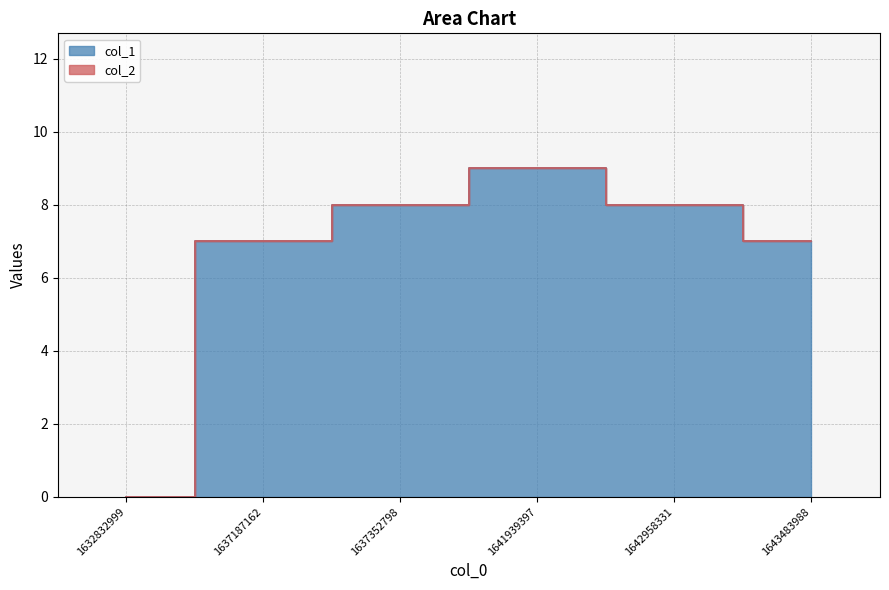

Is it true that the value at 1642958331 is 13?

False